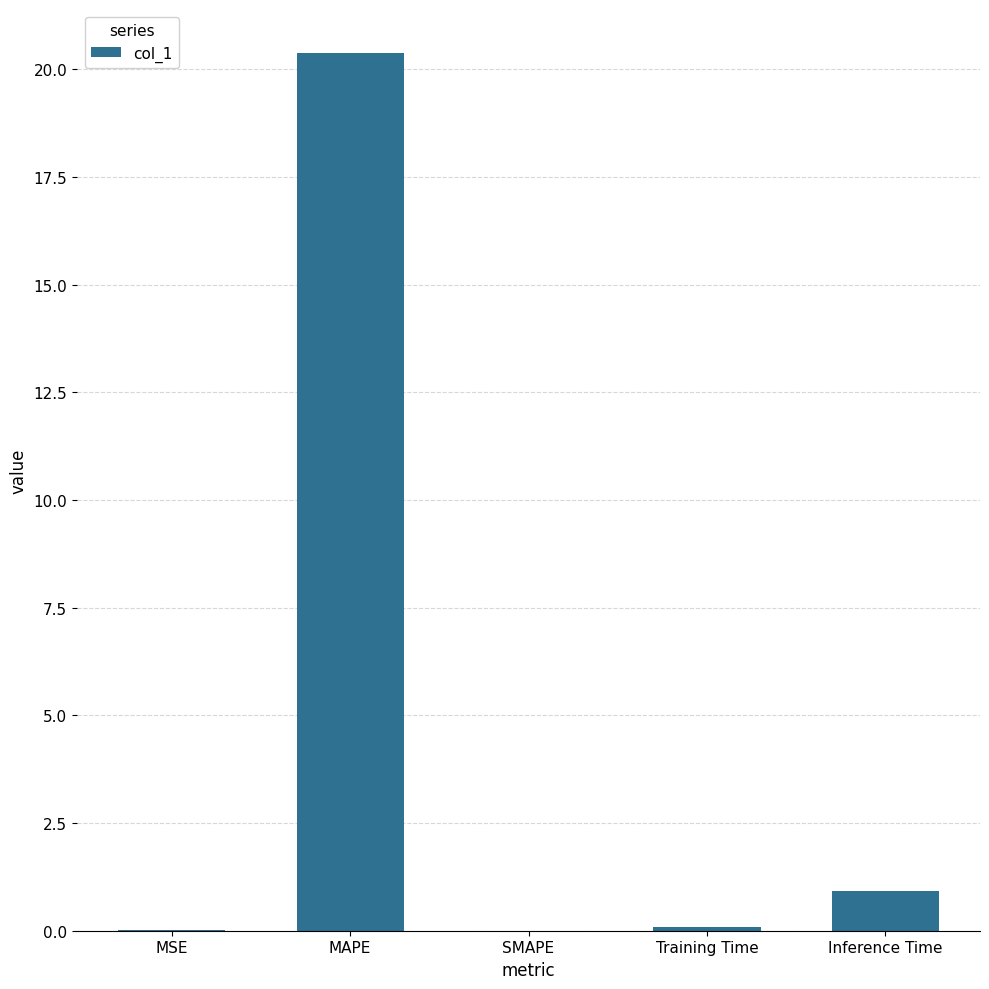

True or false: the data shows 0.0 at MSE.

True